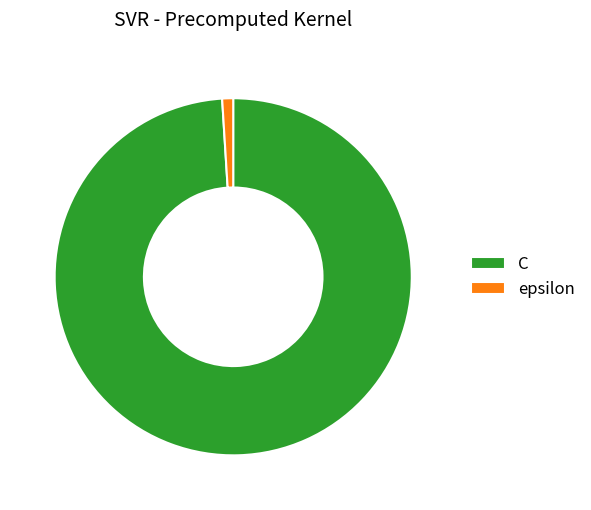

Which category has the biggest portion of the pie?

C